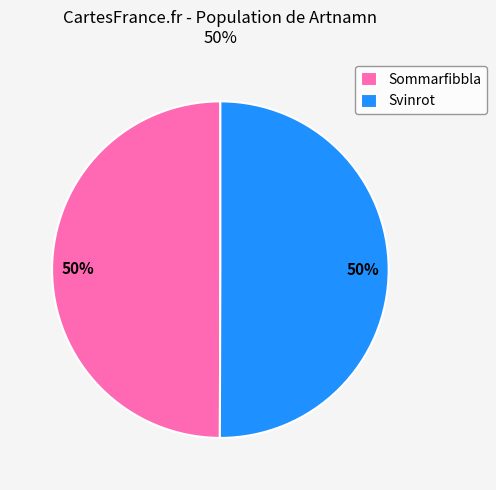

To the nearest percent, what is the average slice percentage?

50%